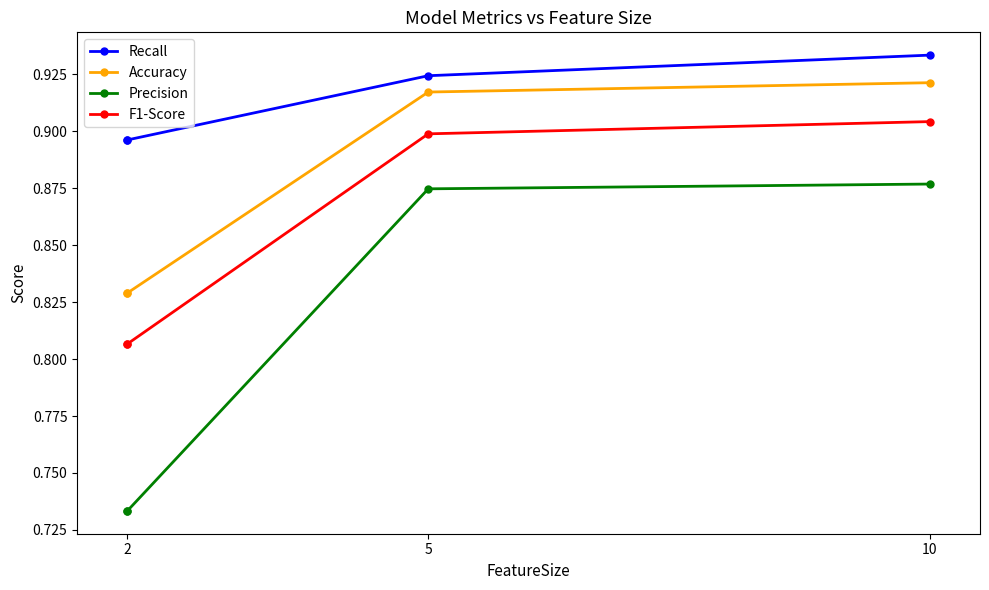

What is the label of the 4th point from the right?

2